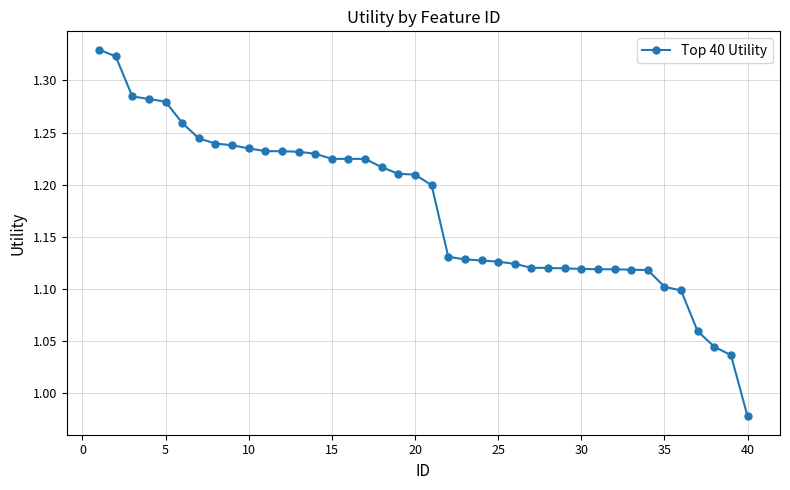

How many lines are shown in the chart?

1